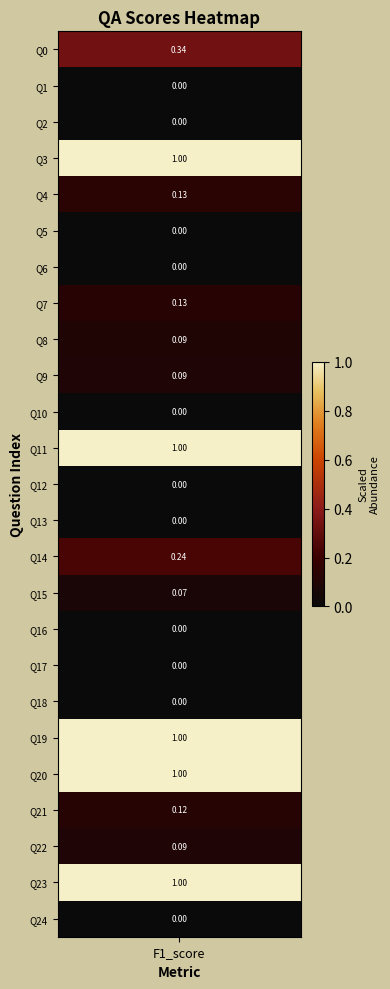

What is the change in value from 3 to 5?

-1.0